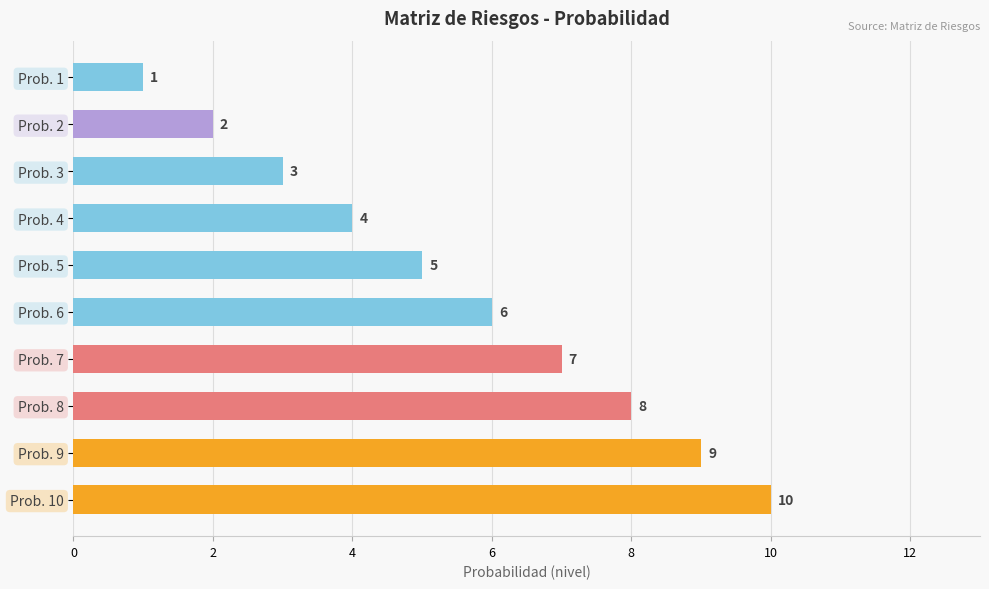

Reading bottom to top, what are all the values shown in this chart?

Prob. 10=10	Prob. 9=9	Prob. 8=8	Prob. 7=7	Prob. 6=6	Prob. 5=5	Prob. 4=4	Prob. 3=3	Prob. 2=2	Prob. 1=1